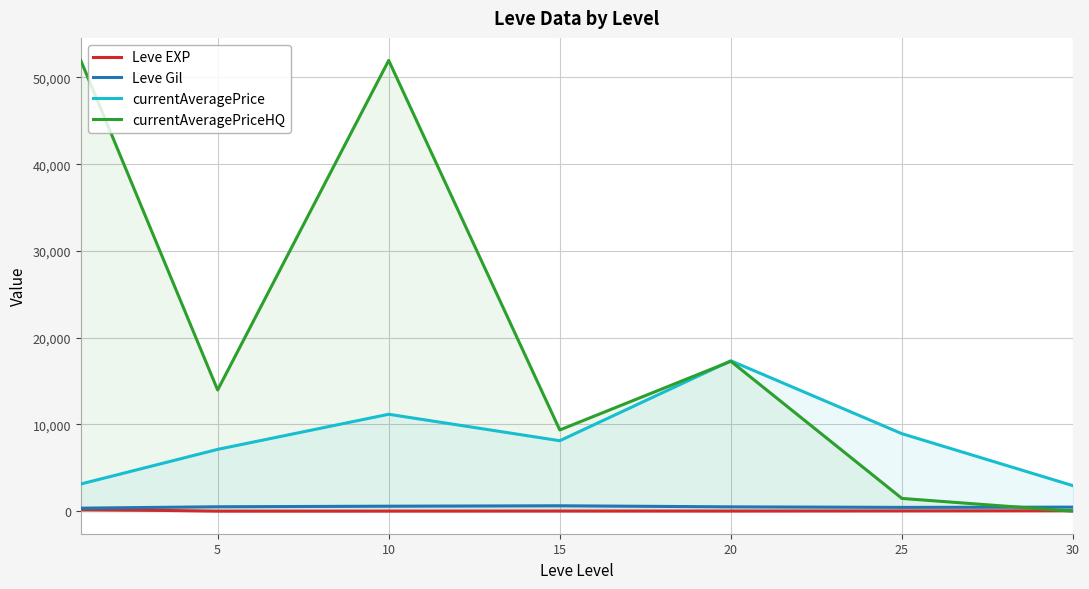

At which label does currentAveragePriceHQ reach its minimum?

30